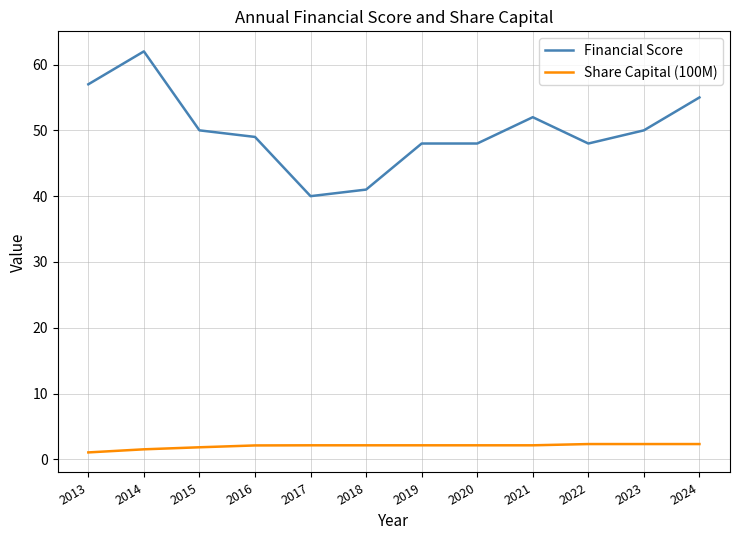

Which label corresponds to the largest value in the chart?

2014